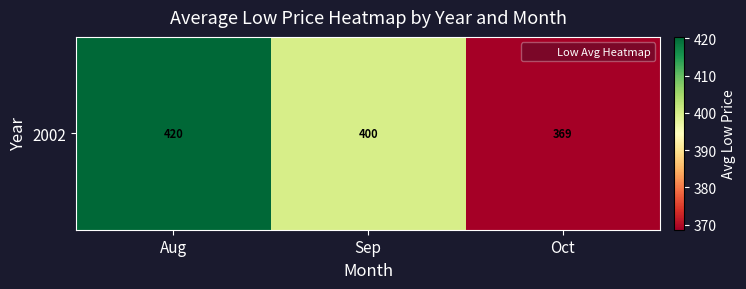

Rank the categories by value from lowest to highest.

Oct, Sep, Aug